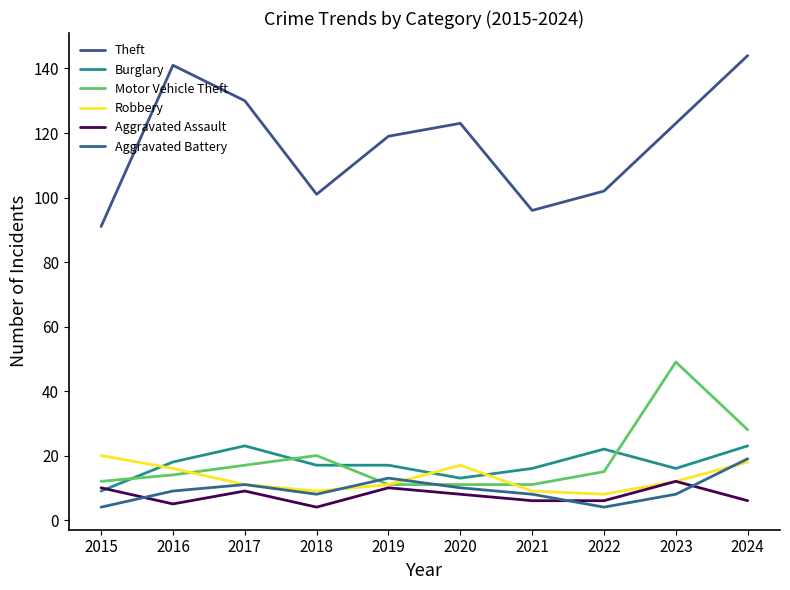

Does the chart display data point markers on the line(s)?

No